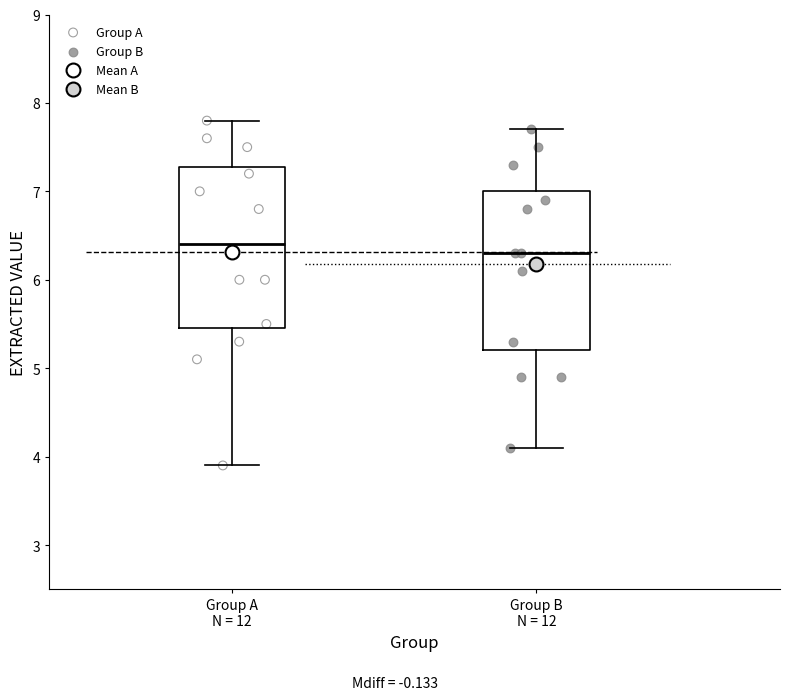

Which box's median line is the lowest?

Group B N = 12